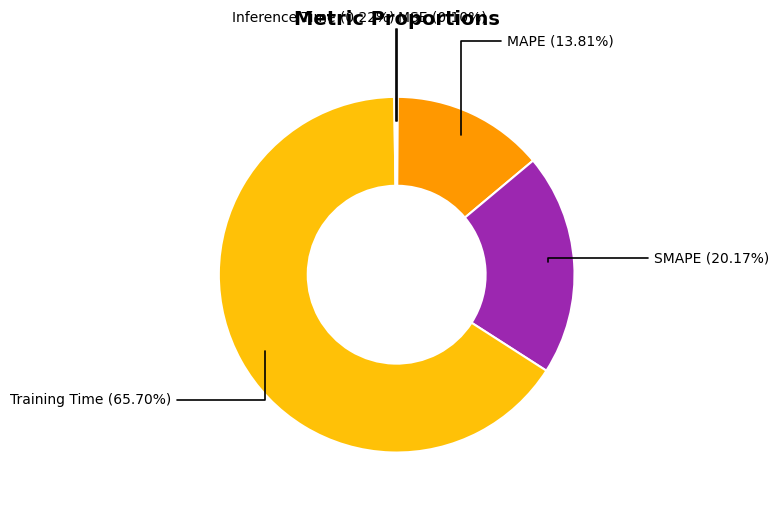

Does Training Time represent more than half of the total?

Yes